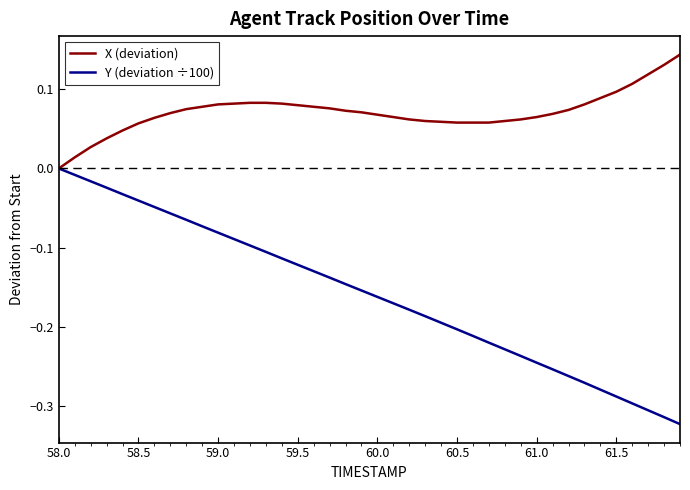

Which series has the largest range (max minus min)?

Y (deviation ÷100)